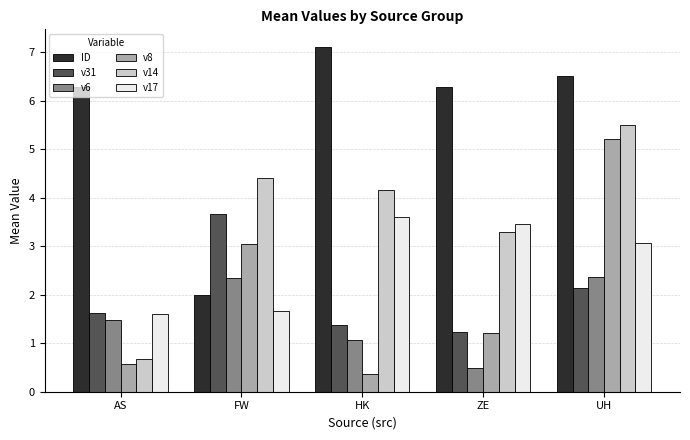

What position from the left is ZE?

4